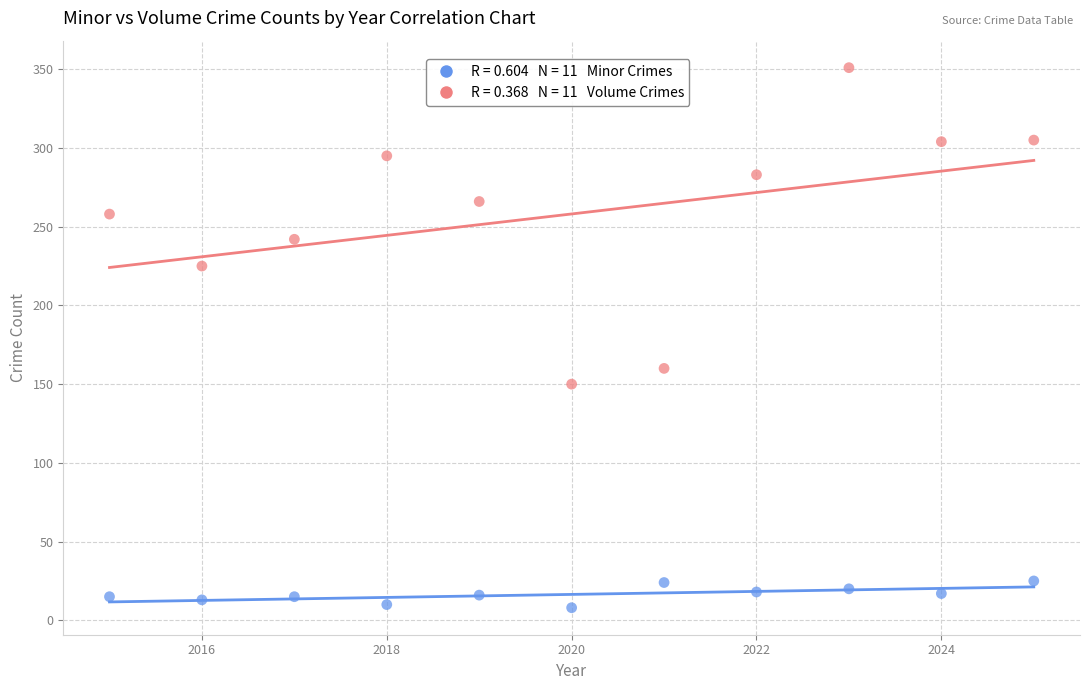

Across all series, what Y value is closest to 179?

160